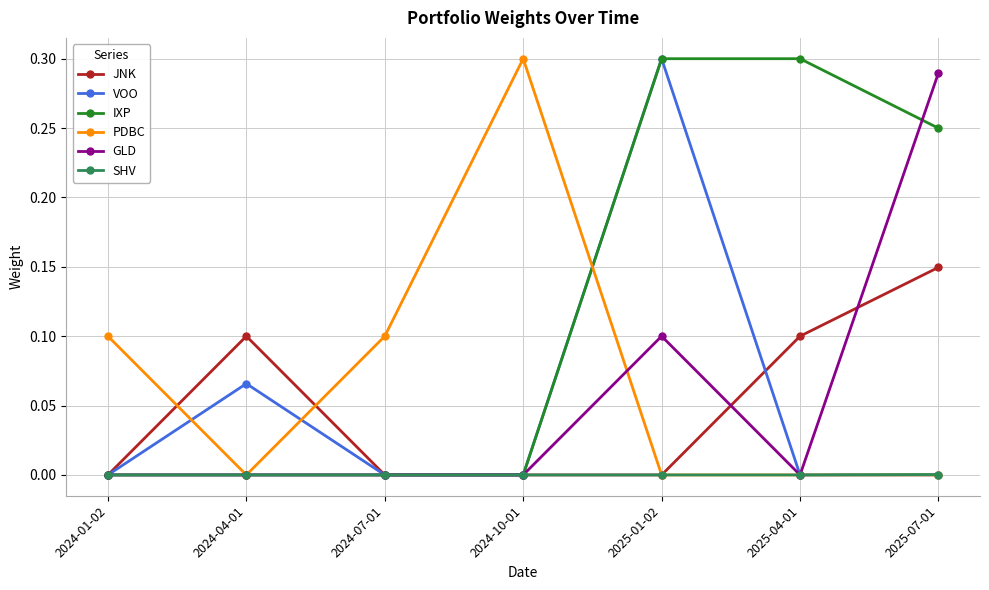

At how many categories does at least one series exceed 0?

7